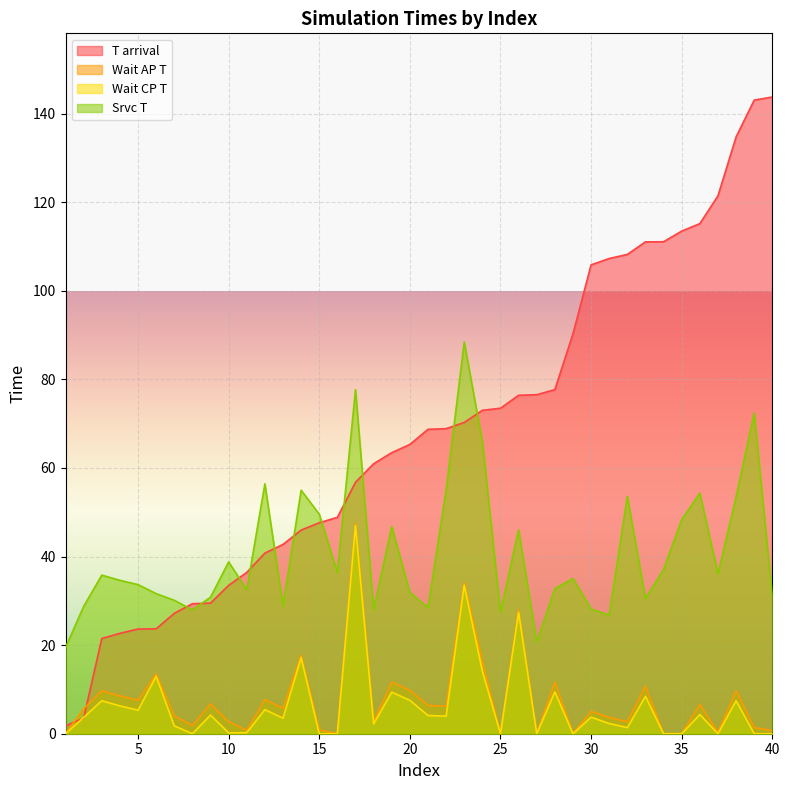

What is the difference between the Wait CP T values at 31 and 13?

1.2